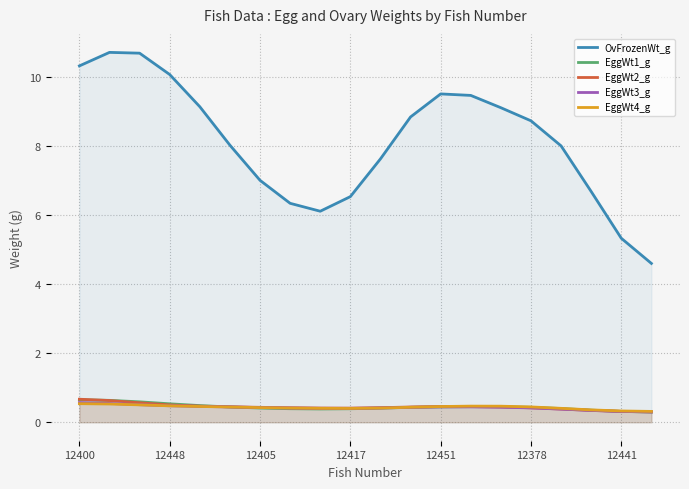

Where is EggWt4_g nearest to the value 0?

19